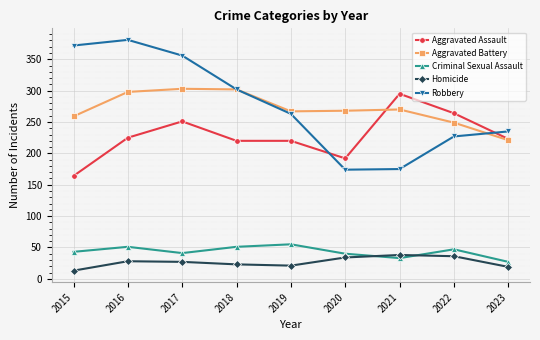

In Aggravated Battery, how many points are lower than both neighbors (excluding endpoints)?

1